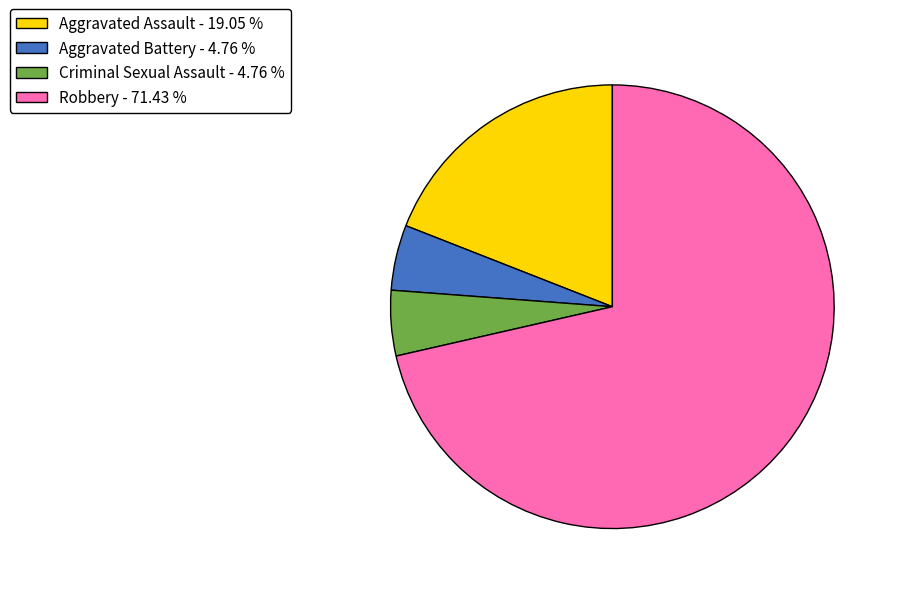

Is it true that Aggravated Assault is 19% of the pie?

True